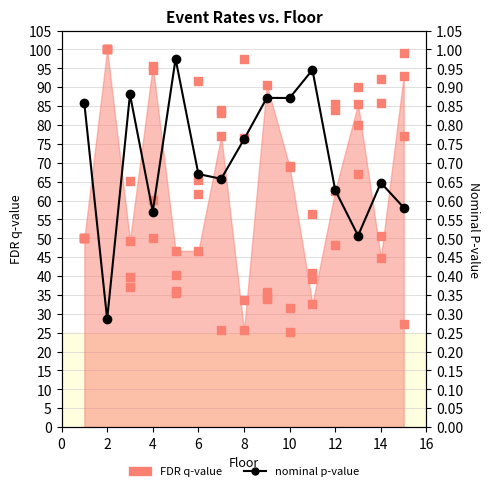

Between 14 and 12, which is larger?

14